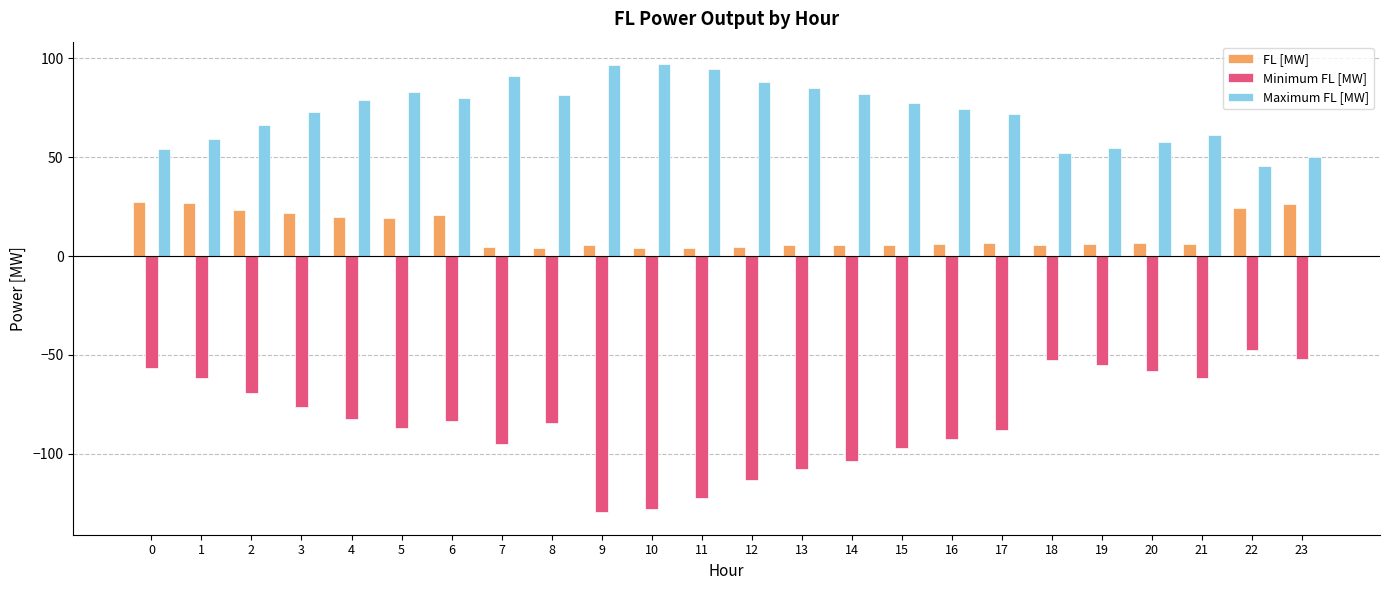

What is the maximum value shown in the chart?

97.0